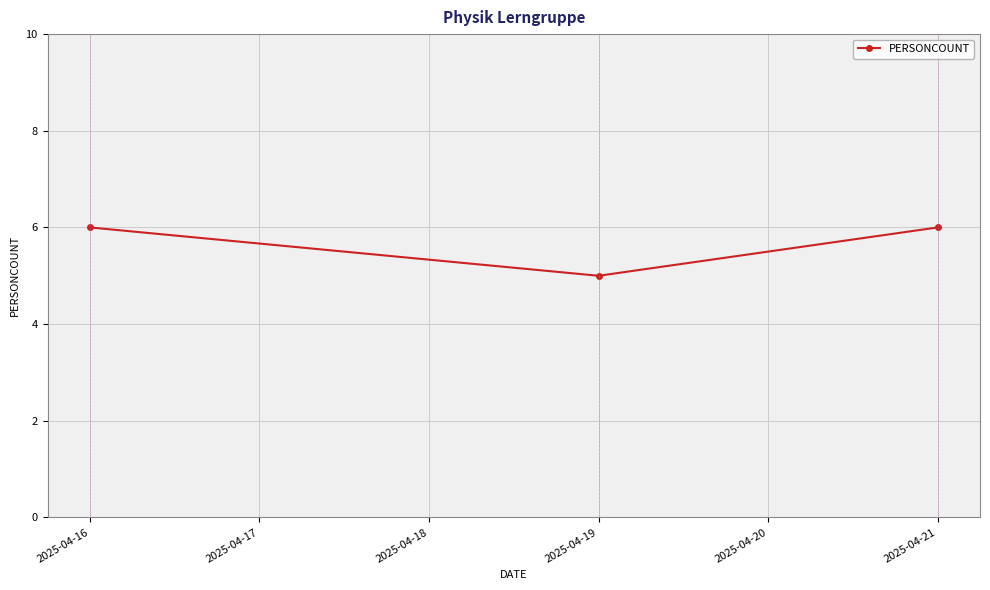

Which label corresponds to the smallest value in the chart?

2025-04-19